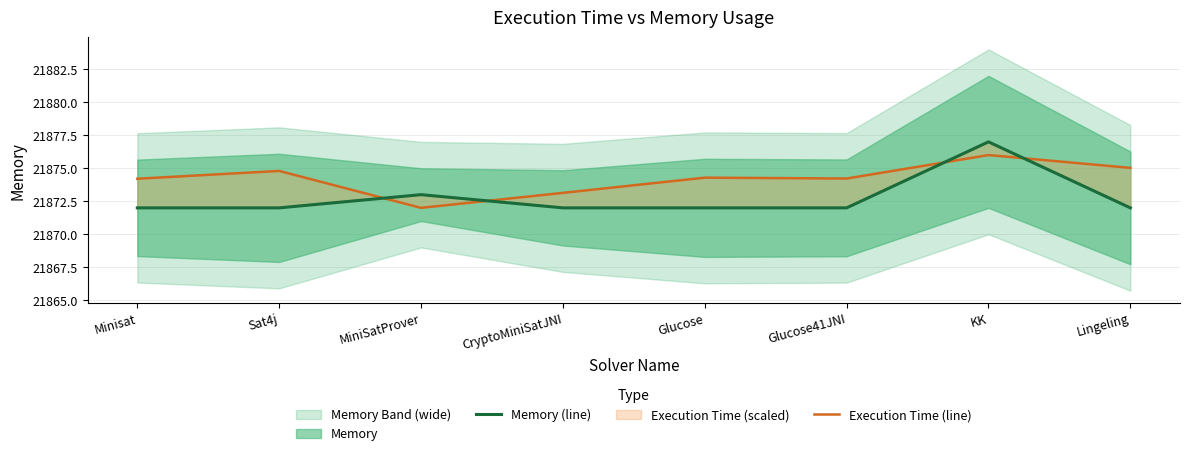

What is the label of the 5th point from the right?

CryptoMiniSatJNI